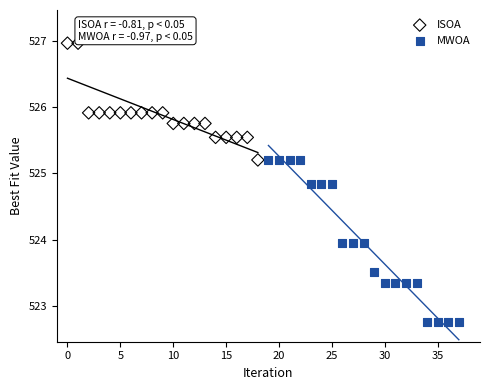

Which series has the widest spread of Y values?

MWOA